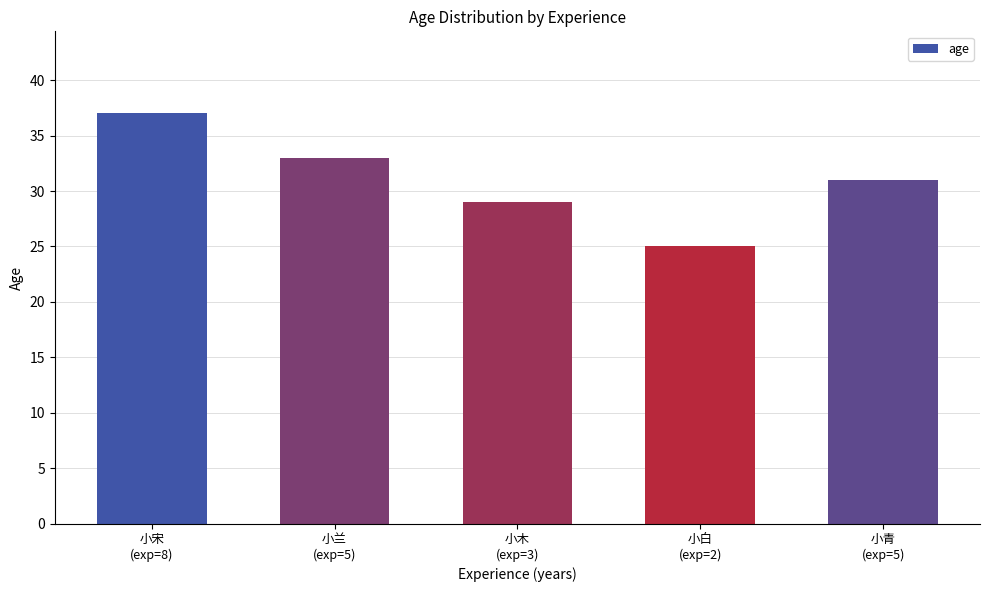

What is the label of the 5th bar from the left?

小青
(exp=5)